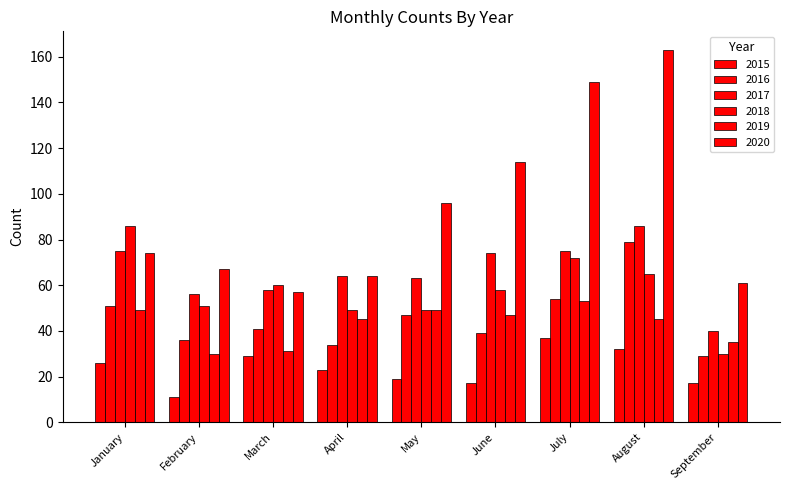

How many data points does each series have?

9